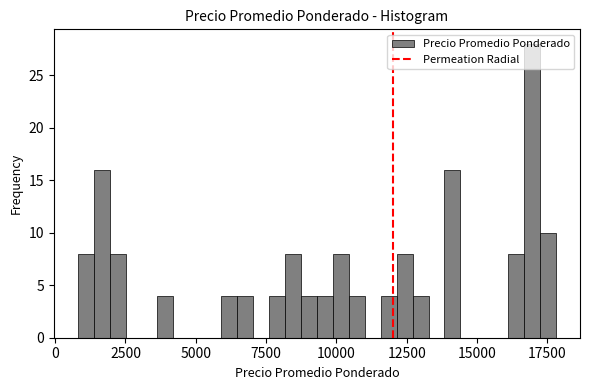

Read against the x-axis, roughly where is the centre of the tallest bar?

17000